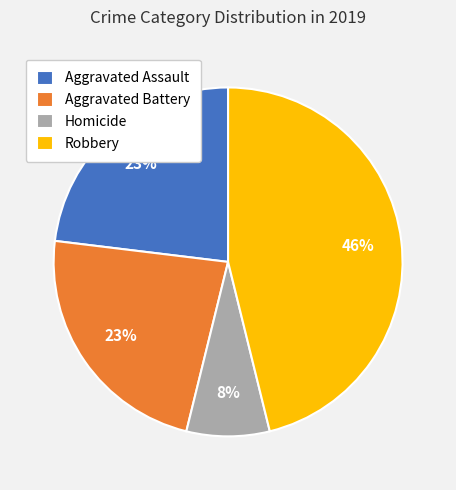

Which category has the biggest portion of the pie?

Robbery